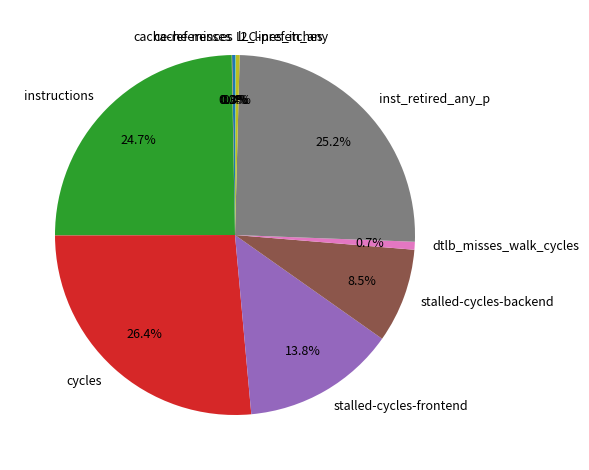

Is it true that stalled-cycles-backend is 1% of the pie?

False